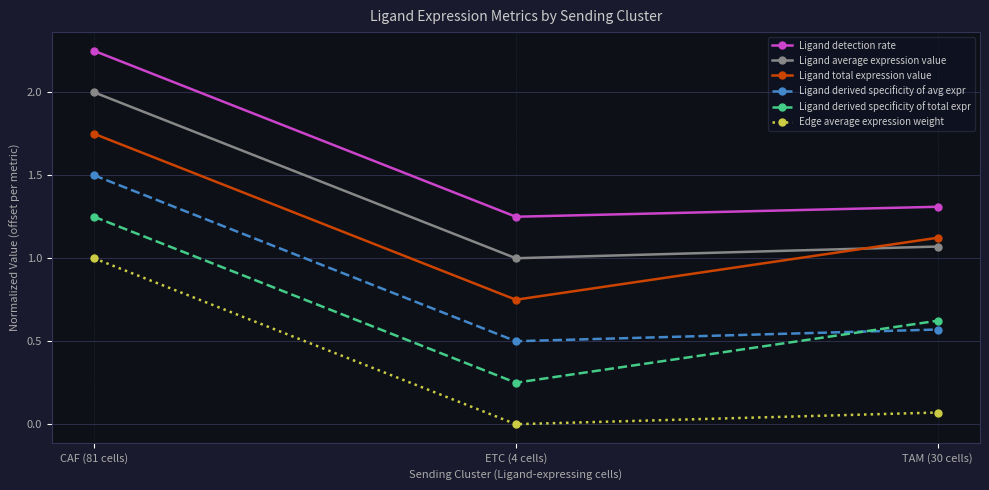

Is this an area chart (filled region under the line)?

No